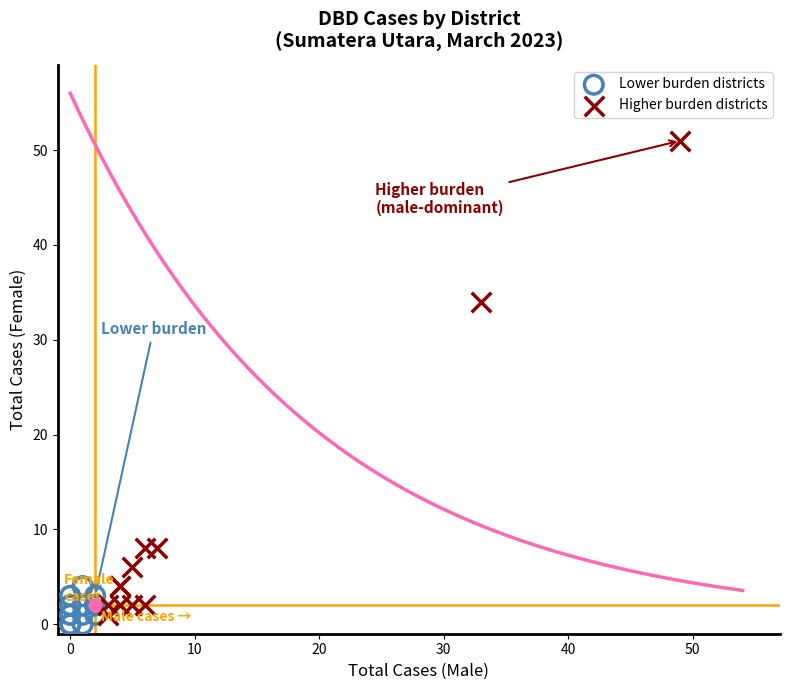

Which series has the widest spread of Y values?

Higher burden districts